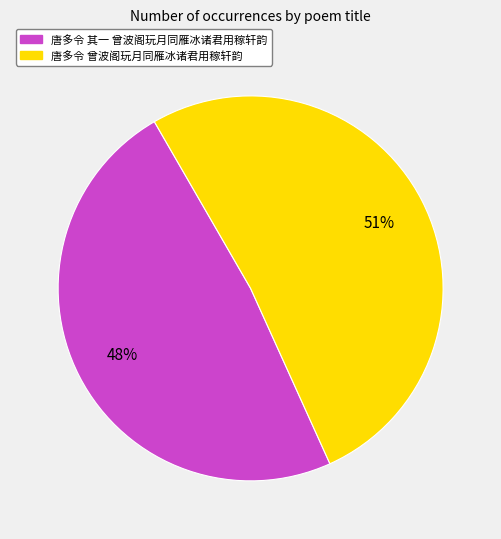

What percentage is NOT represented by 唐多令 其一 曾波阁玩月同雁冰诸君用稼轩韵?

51.6%